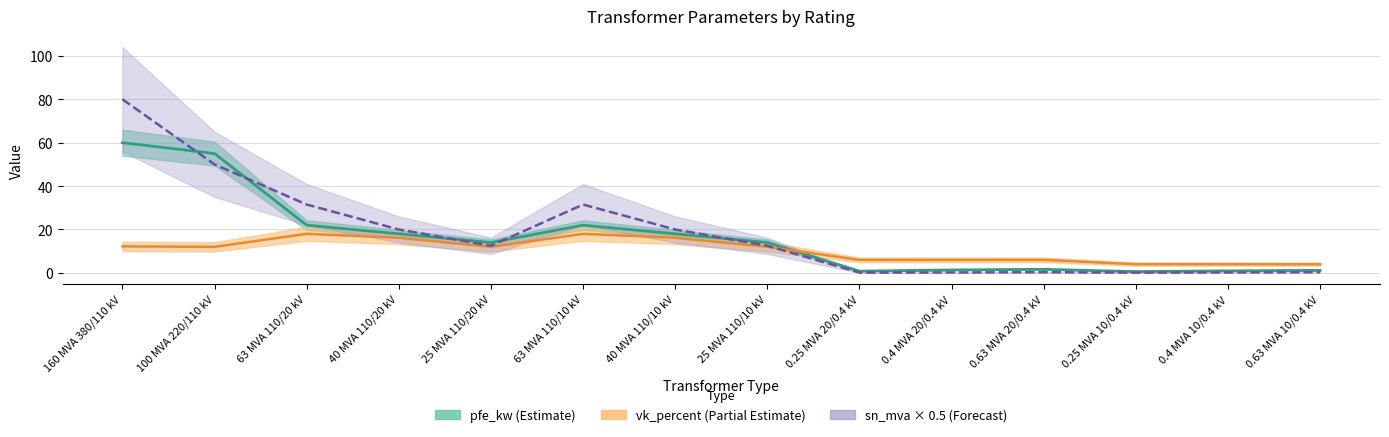

Which category has the highest value across all series?

160 MVA 380/110 kV